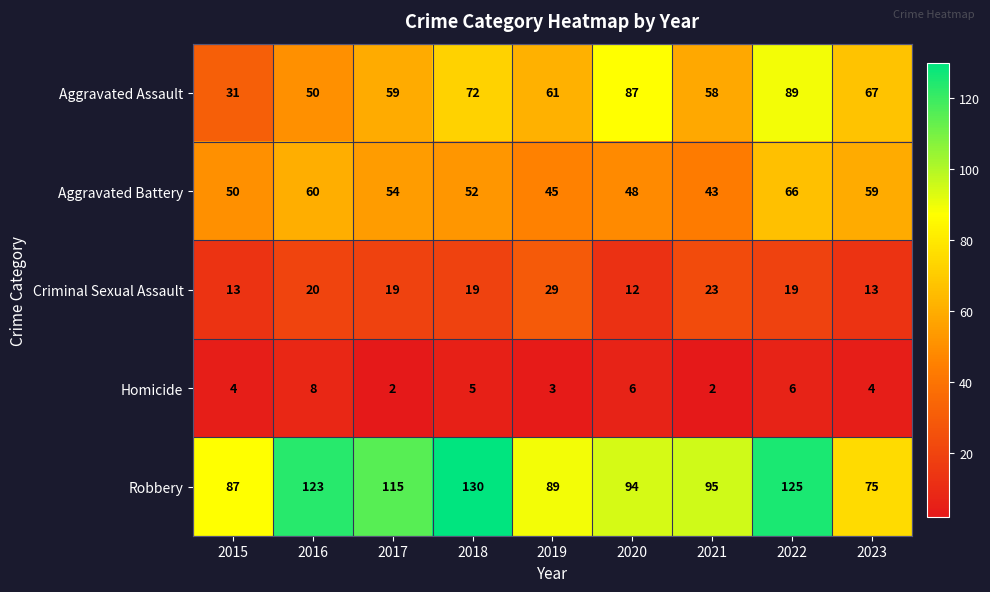

Which series has the widest spread of values?

Aggravated Assault